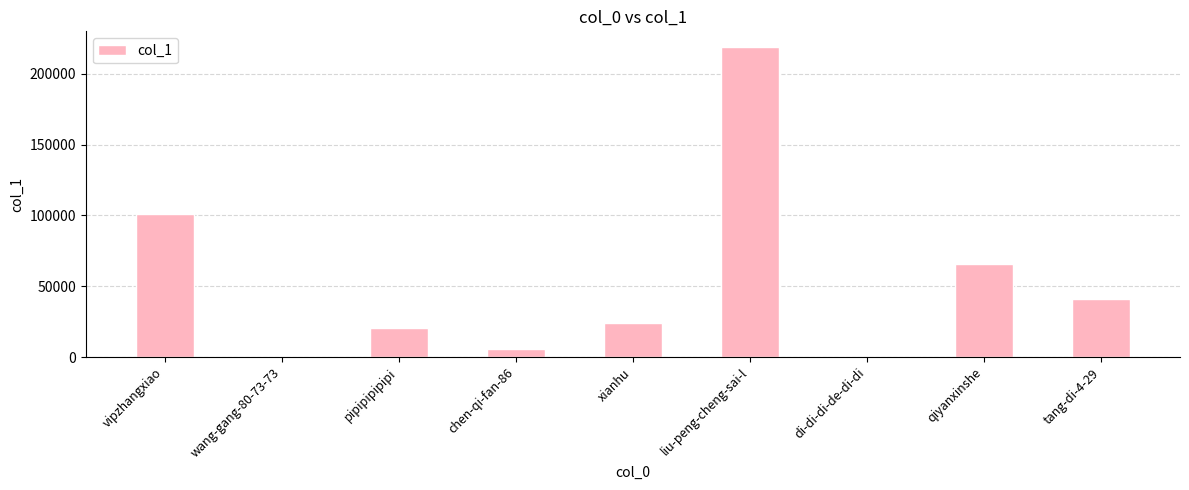

How many series are shown in this chart?

1